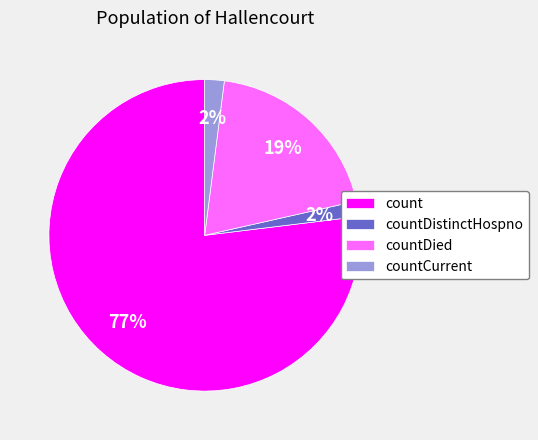

To the nearest percent, what is the difference between the largest and smallest slice percentages?

75%